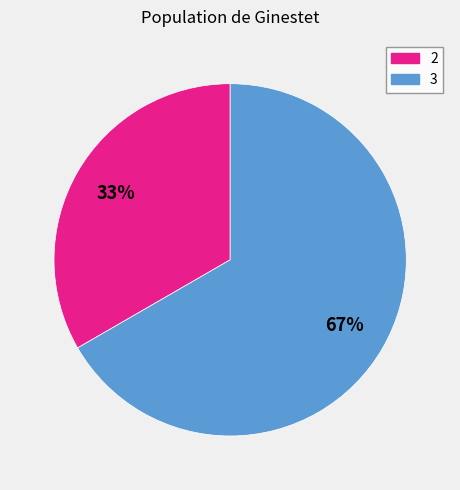

True or false: 2 accounts for 33% of the total.

True